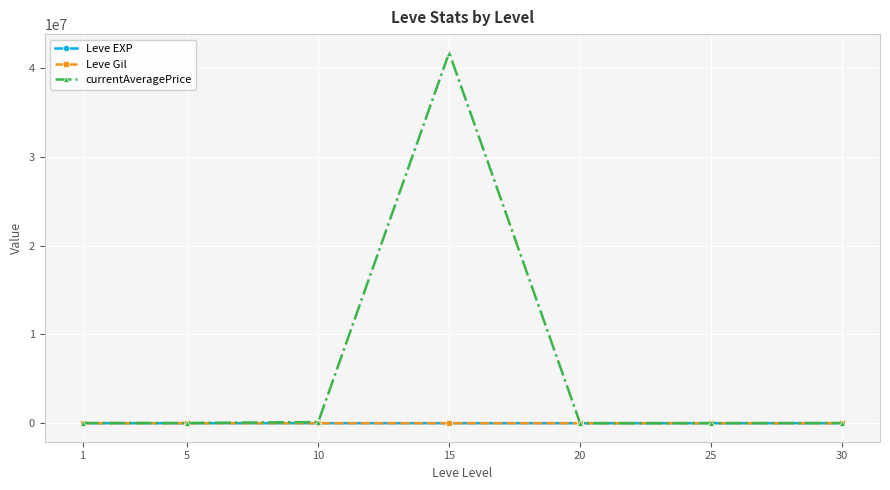

Is it true that currentAveragePrice equals 41719893.9 at 15?

True